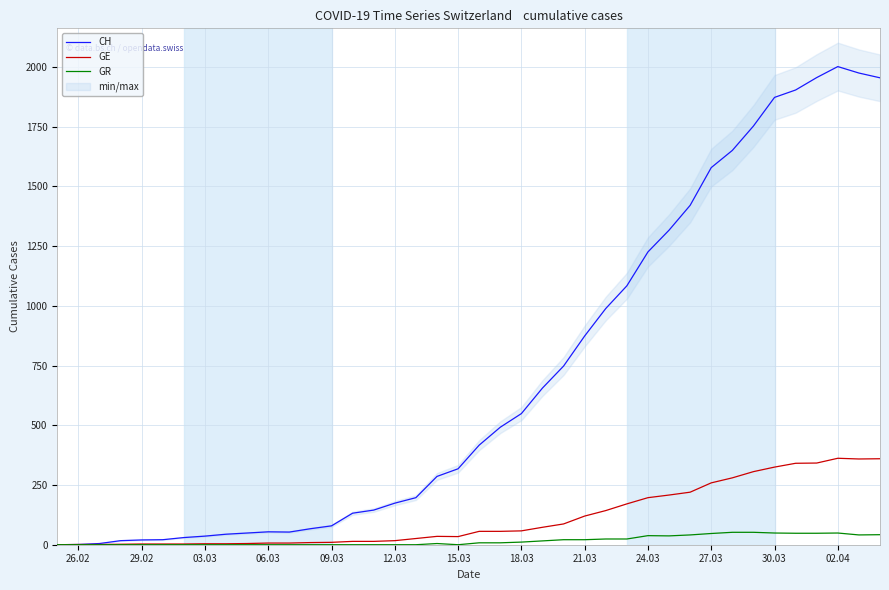

What is the highest value of the GR series?

52